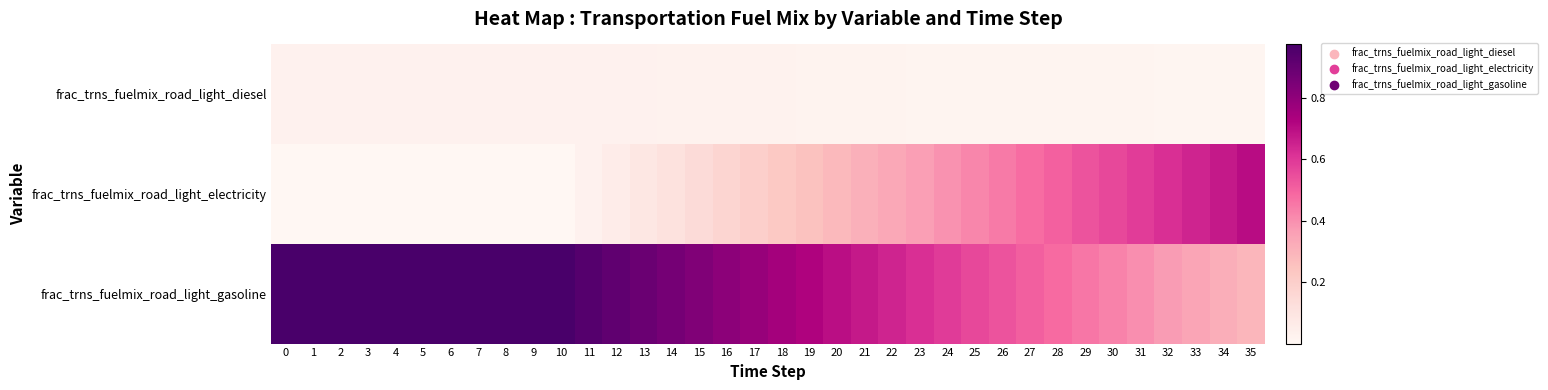

How many distinct data groups are displayed?

3